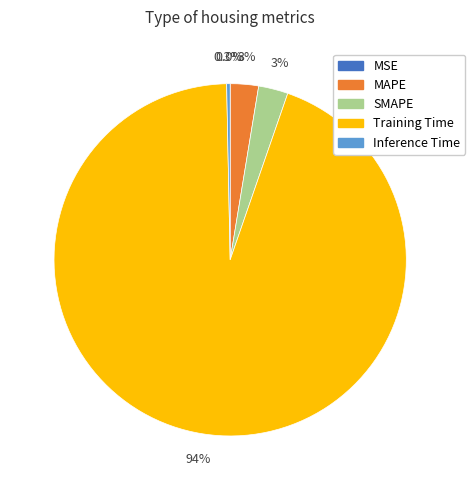

What percentage is NOT represented by SMAPE?

97.3%